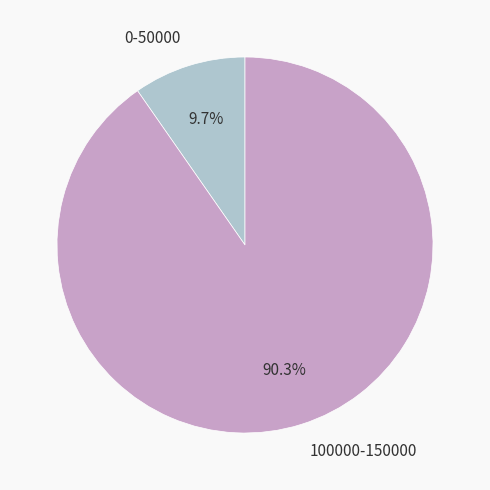

To the nearest percent, what is the difference between the largest and smallest slice percentages?

81%